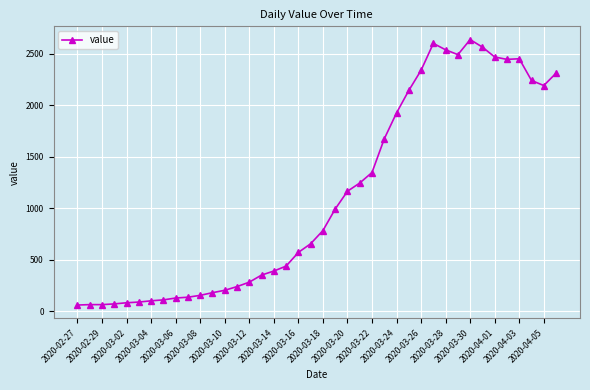

What is the difference between the maximum and minimum values?

2578